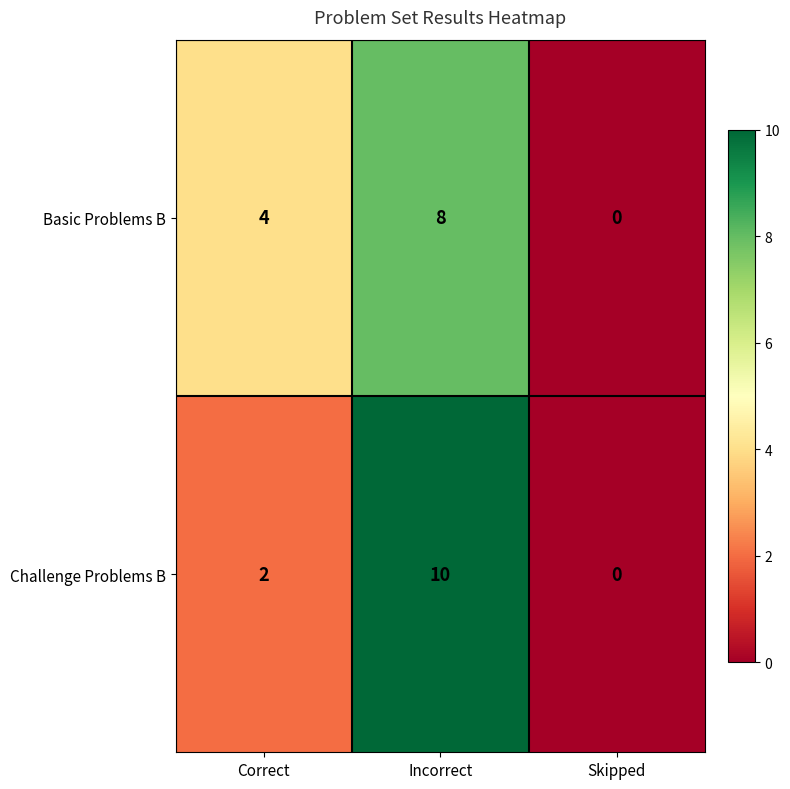

The value of Challenge Problems B at Incorrect is 15. True or false?

False